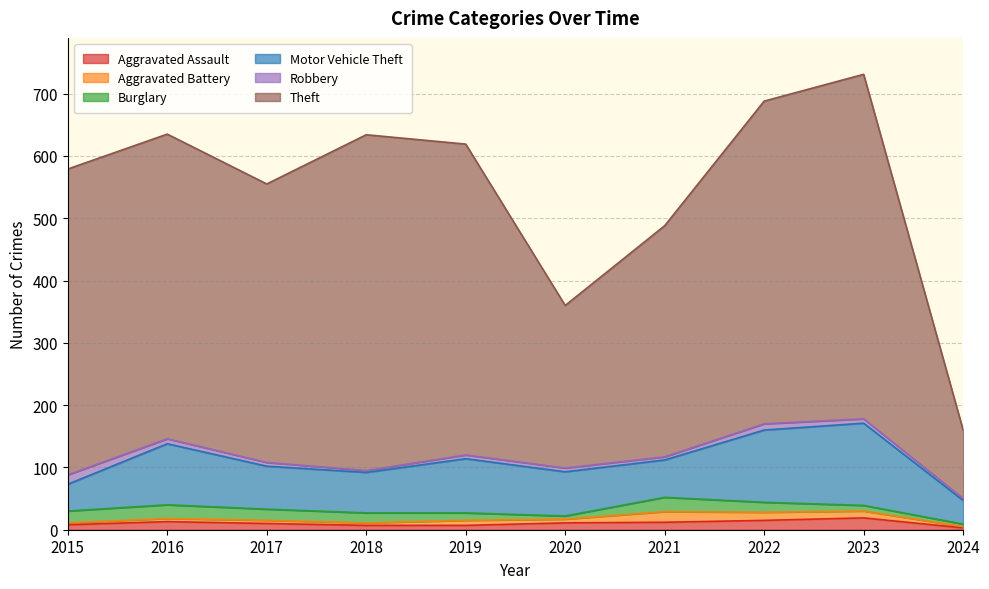

True or false: Theft and Motor Vehicle Theft intersect in this chart.

False